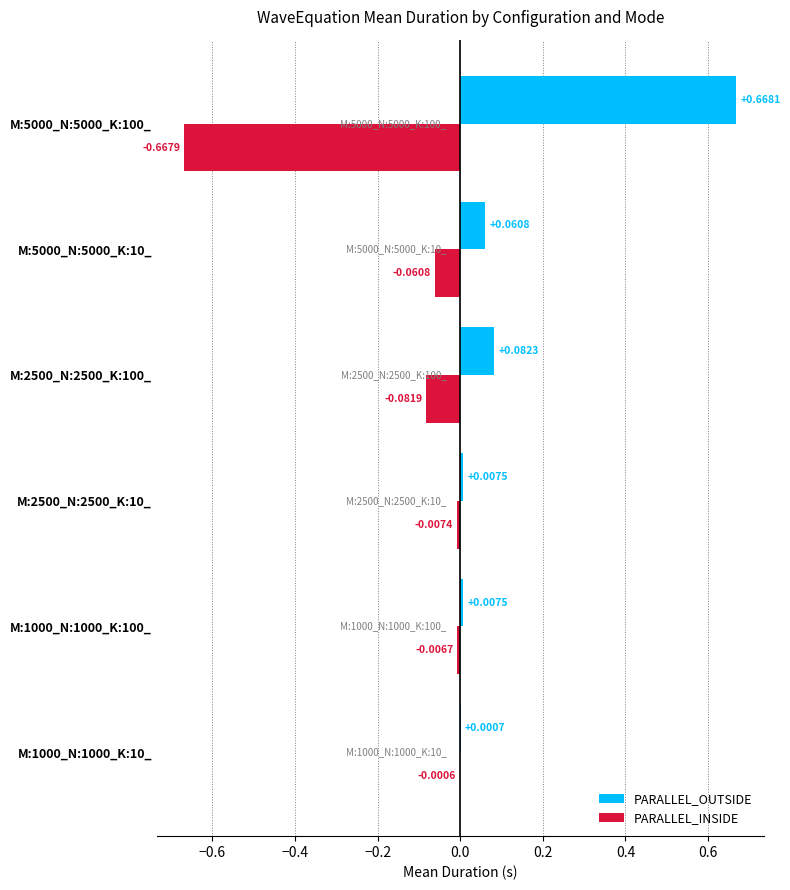

Between M:2500_N:2500_K:10_ and M:2500_N:2500_K:100_, which series saw the biggest shift?

PARALLEL_OUTSIDE